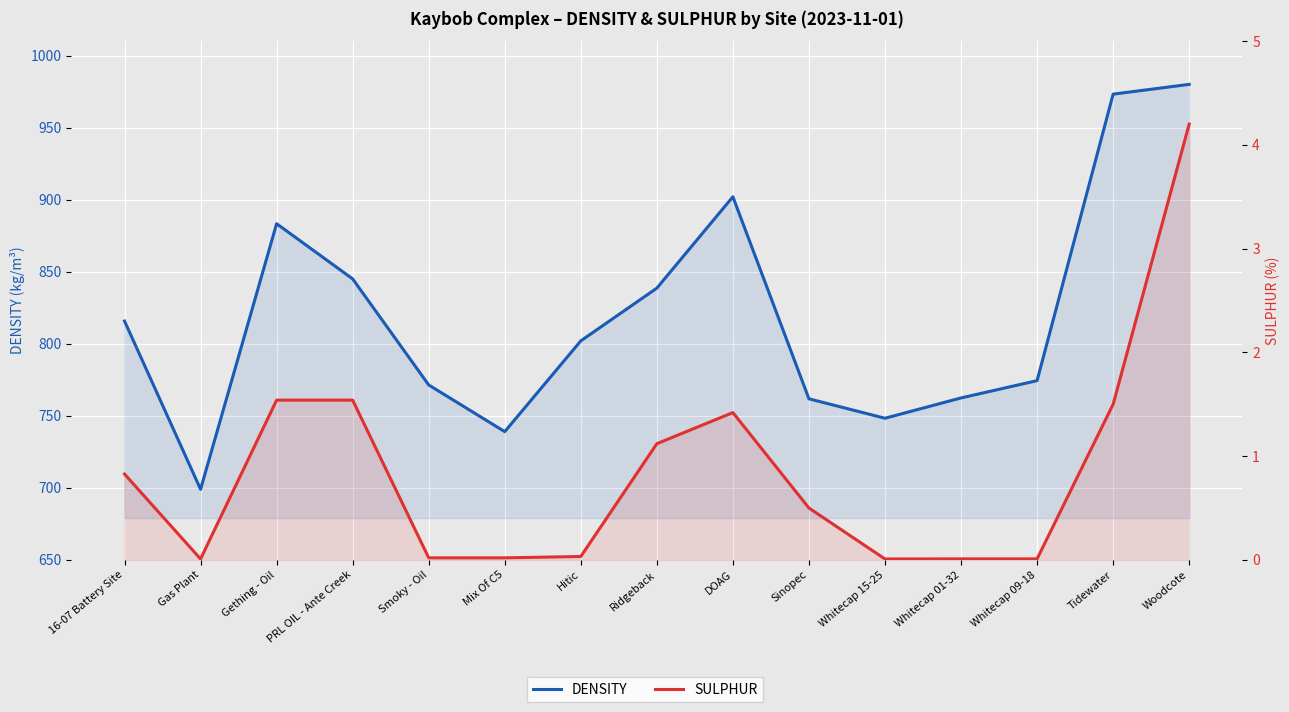

Rank the series by their maximum value, from highest to lowest.

DENSITY, SULPHUR